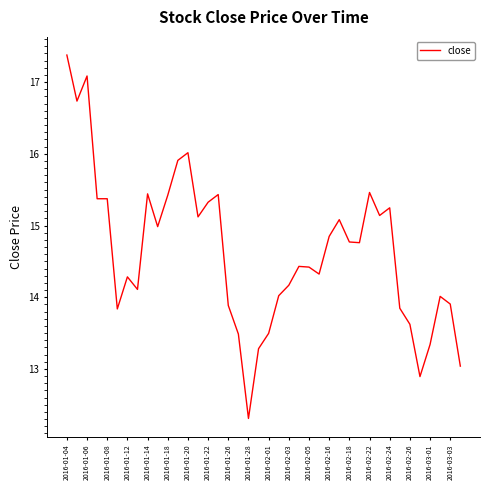

What is the difference between the maximum and minimum values?

5.1